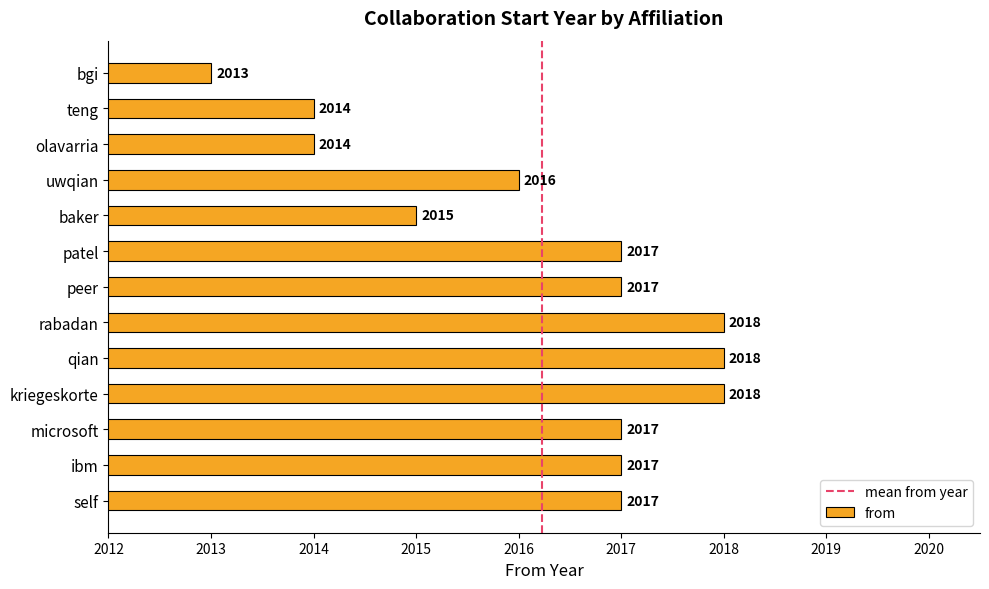

What is the maximum value shown in the chart?

2018